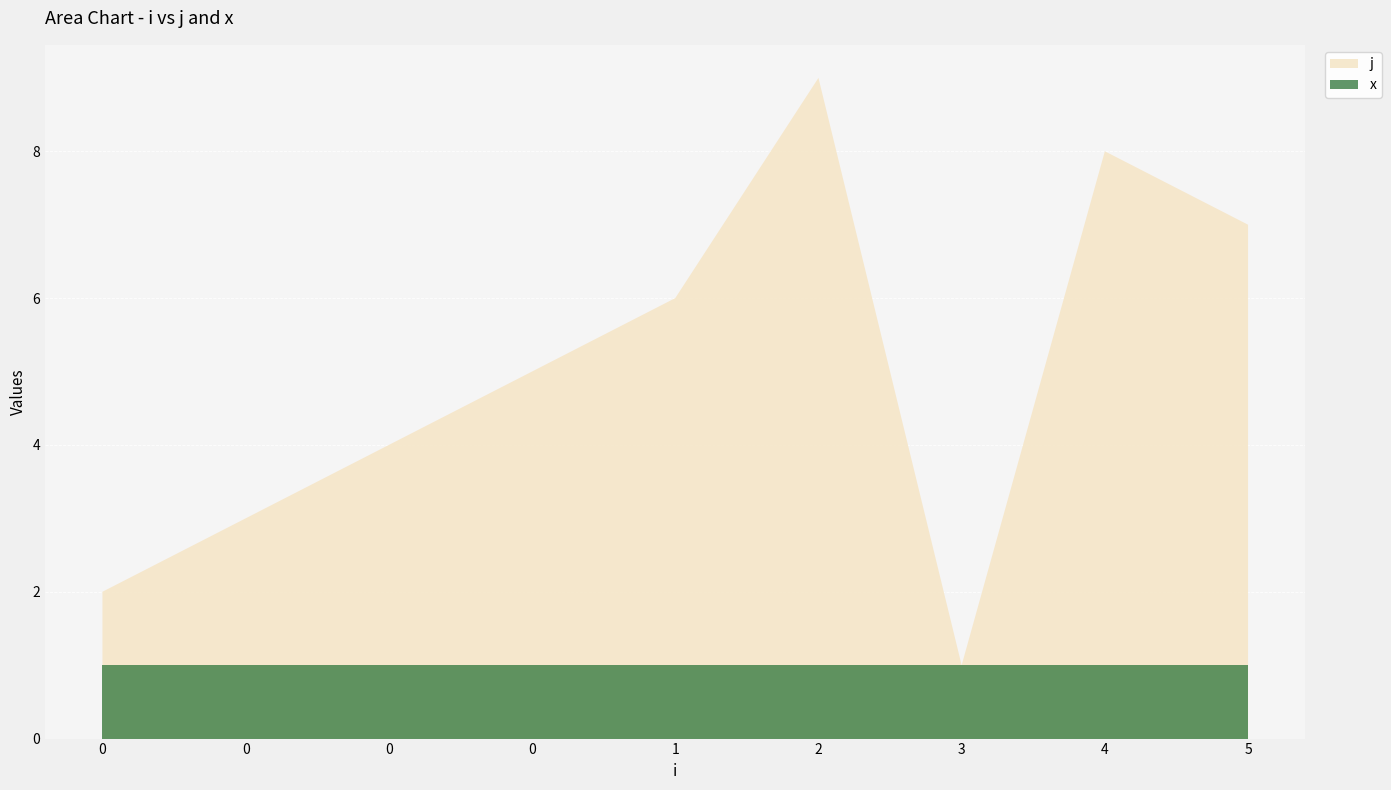

Reading left to right, transcribe all the data shown in this chart.

j: 2	3	4	5	6	9	1	8	7
x: 1	1	1	1	1	1	1	1	1